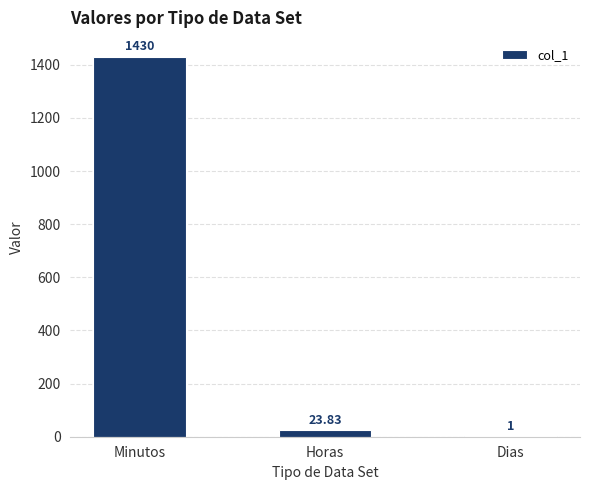

Reading left to right, extract all data points from this chart.

Minutos=1430.0	Horas=23.8	Dias=1.0